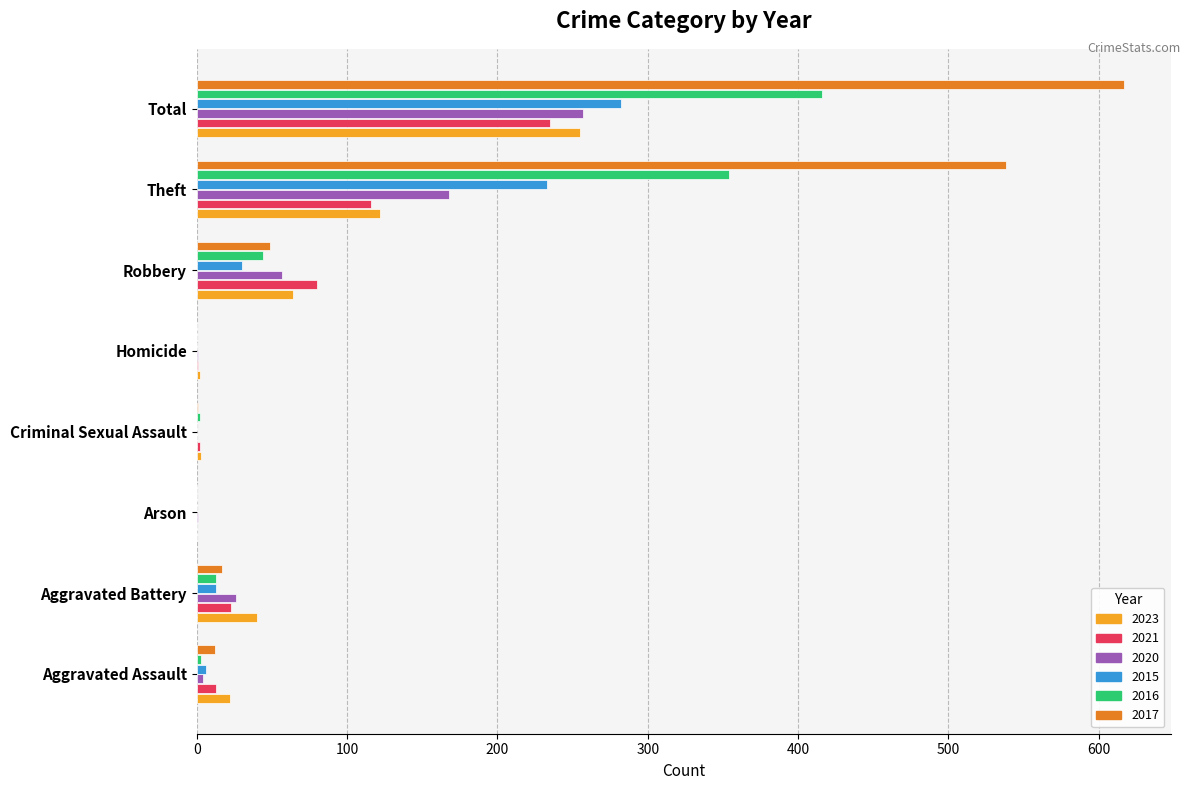

How many categories are shown in the chart?

8